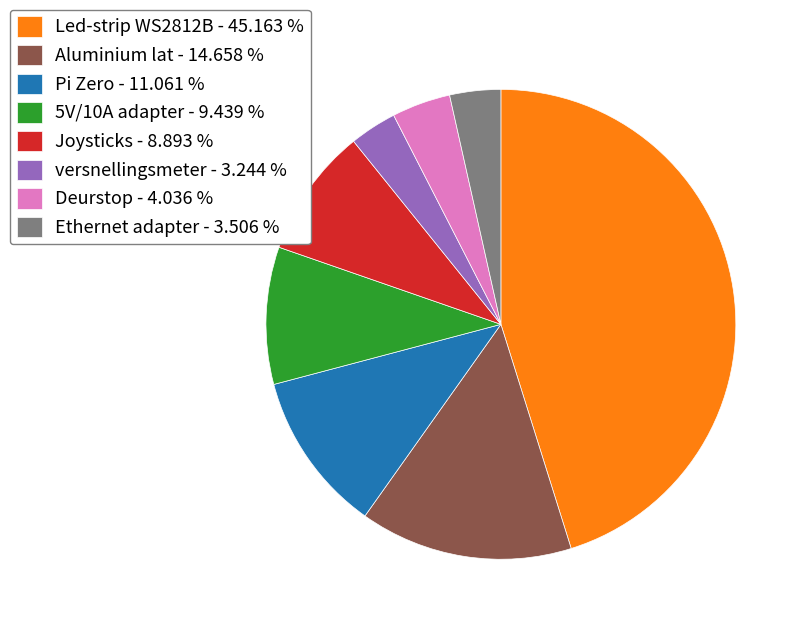

Approximately how many times larger is the value at Ethernet adapter - 3.506 % compared to Deurstop - 4.036 %?

0.9